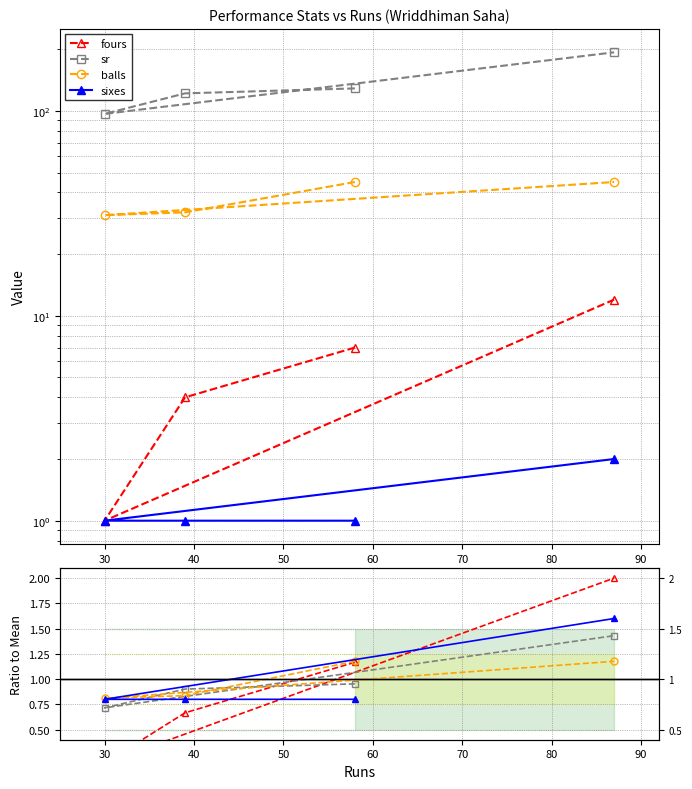

What value does the sixes series have at 30?

0.8